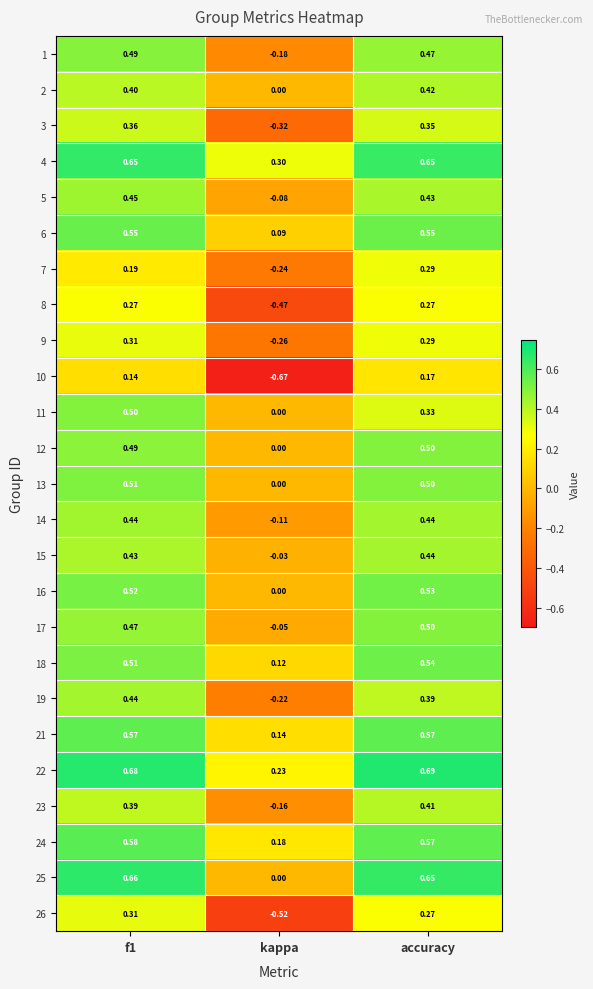

Is the value of 12 at f1 greater than the value of 4 at f1?

No